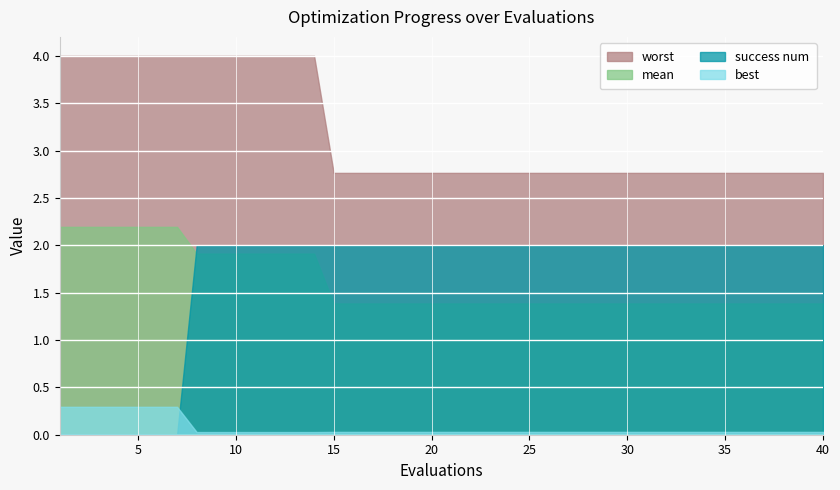

Reading left to right, extract all data points from this chart.

mean: 1=2.2	2=2.2	3=2.2	4=2.2	5=2.2	6=2.2	7=2.2	8=1.9	9=1.9	10=1.9	11=1.9	12=1.9	13=1.9	14=1.9	15=1.4	16=1.4	17=1.4	18=1.4	19=1.4	20=1.4	21=1.4	22=1.4	23=1.4	24=1.4	25=1.4	26=1.4	27=1.4	28=1.4	29=1.4	30=1.4	31=1.4	32=1.4	33=1.4	34=1.4	35=1.4	36=1.4	37=1.4	38=1.4	39=1.4	40=1.4
best: 1=0.3	2=0.3	3=0.3	4=0.3	5=0.3	6=0.3	7=0.3	8=0.0	9=0.0	10=0.0	11=0.0	12=0.0	13=0.0	14=0.0	15=0.0	16=0.0	17=0.0	18=0.0	19=0.0	20=0.0	21=0.0	22=0.0	23=0.0	24=0.0	25=0.0	26=0.0	27=0.0	28=0.0	29=0.0	30=0.0	31=0.0	32=0.0	33=0.0	34=0.0	35=0.0	36=0.0	37=0.0	38=0.0	39=0.0	40=0.0
worst: 1=4.0	2=4.0	3=4.0	4=4.0	5=4.0	6=4.0	7=4.0	8=4.0	9=4.0	10=4.0	11=4.0	12=4.0	13=4.0	14=4.0	15=2.8	16=2.8	17=2.8	18=2.8	19=2.8	20=2.8	21=2.8	22=2.8	23=2.8	24=2.8	25=2.8	26=2.8	27=2.8	28=2.8	29=2.8	30=2.8	31=2.8	32=2.8	33=2.8	34=2.8	35=2.8	36=2.8	37=2.8	38=2.8	39=2.8	40=2.8
success num: 1=0.0	2=0.0	3=0.0	4=0.0	5=0.0	6=0.0	7=0.0	8=2.0	9=2.0	10=2.0	11=2.0	12=2.0	13=2.0	14=2.0	15=2.0	16=2.0	17=2.0	18=2.0	19=2.0	20=2.0	21=2.0	22=2.0	23=2.0	24=2.0	25=2.0	26=2.0	27=2.0	28=2.0	29=2.0	30=2.0	31=2.0	32=2.0	33=2.0	34=2.0	35=2.0	36=2.0	37=2.0	38=2.0	39=2.0	40=2.0